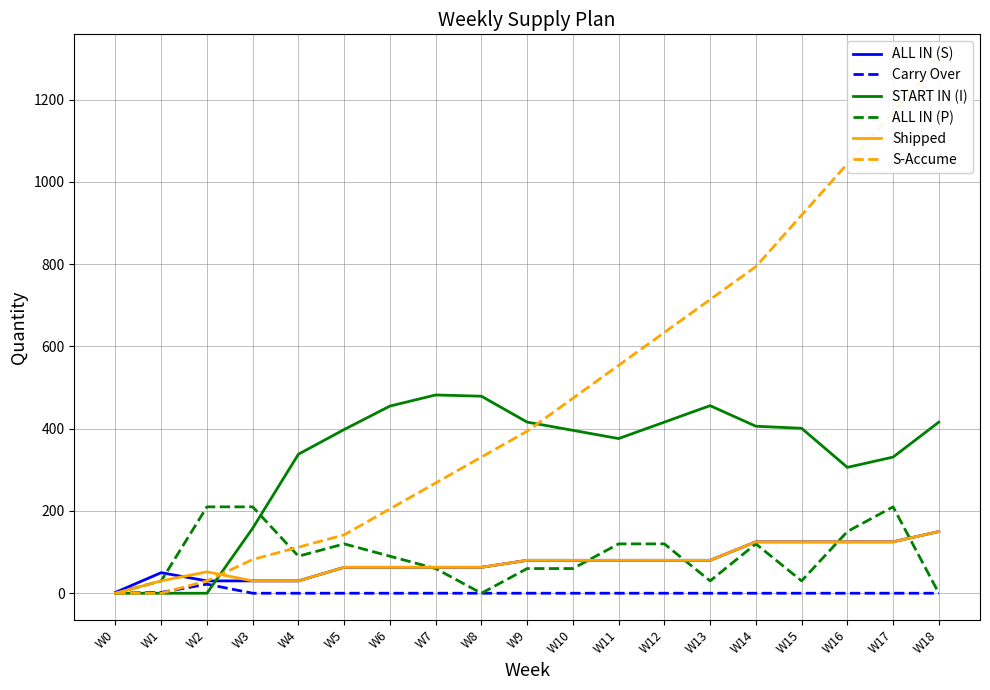

What is the minimum value for ALL IN (S)?

2